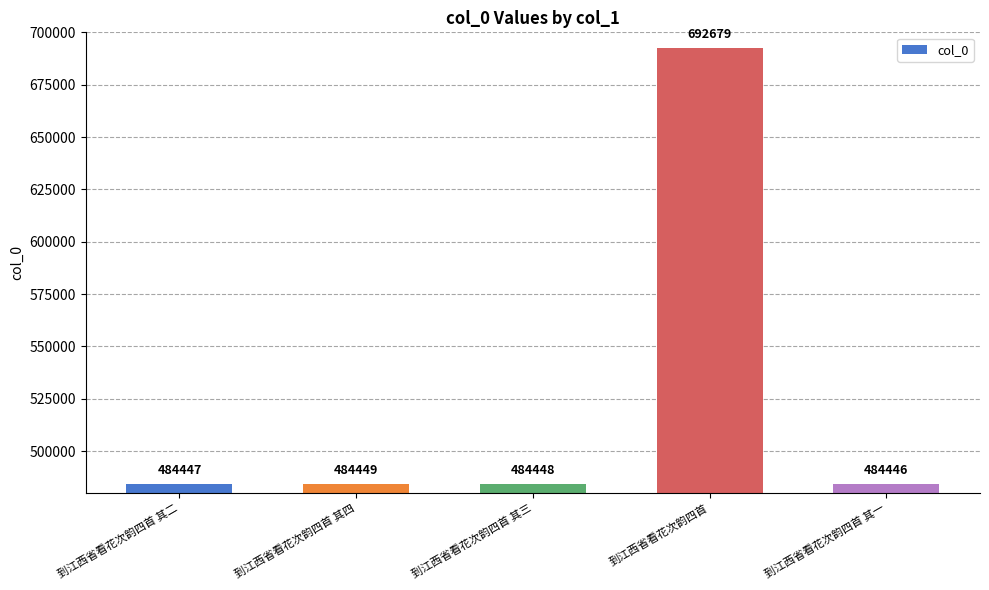

Reading left to right, extract all data points from this chart.

到江西省看花次韵四首 其二=484447	到江西省看花次韵四首 其四=484449	到江西省看花次韵四首 其三=484448	到江西省看花次韵四首=692679	到江西省看花次韵四首 其一=484446